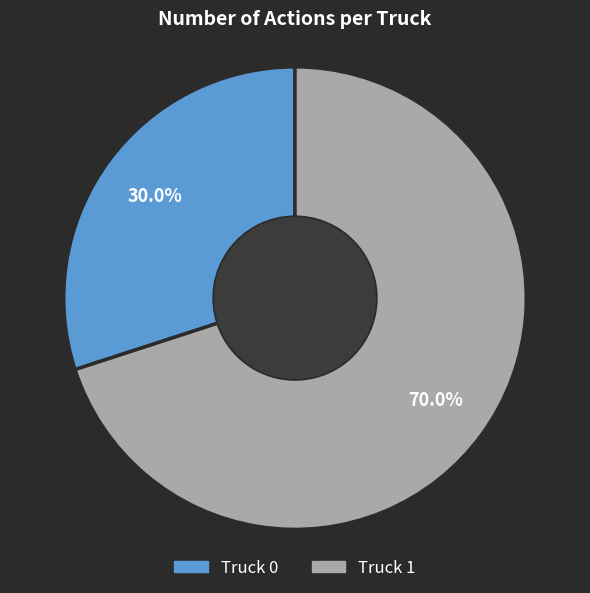

How much of the chart is everything except Truck 0?

70.0%